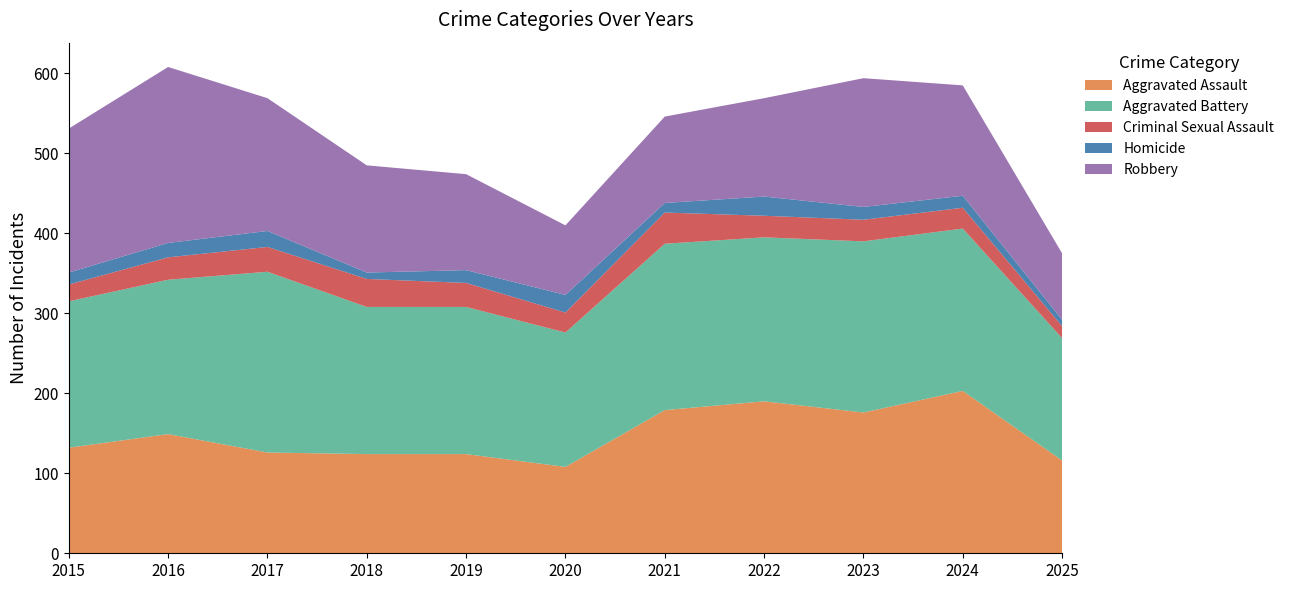

Reading left to right, list all the values displayed in this chart.

Aggravated Assault: 132	149	126	124	124	108	179	190	176	203	116
Aggravated Battery: 183	193	226	184	184	168	208	205	214	203	153
Criminal Sexual Assault: 21	28	31	35	30	25	39	27	27	26	15
Homicide: 15	18	20	8	16	22	12	24	16	15	8
Robbery: 180	220	166	134	120	87	108	123	161	138	83